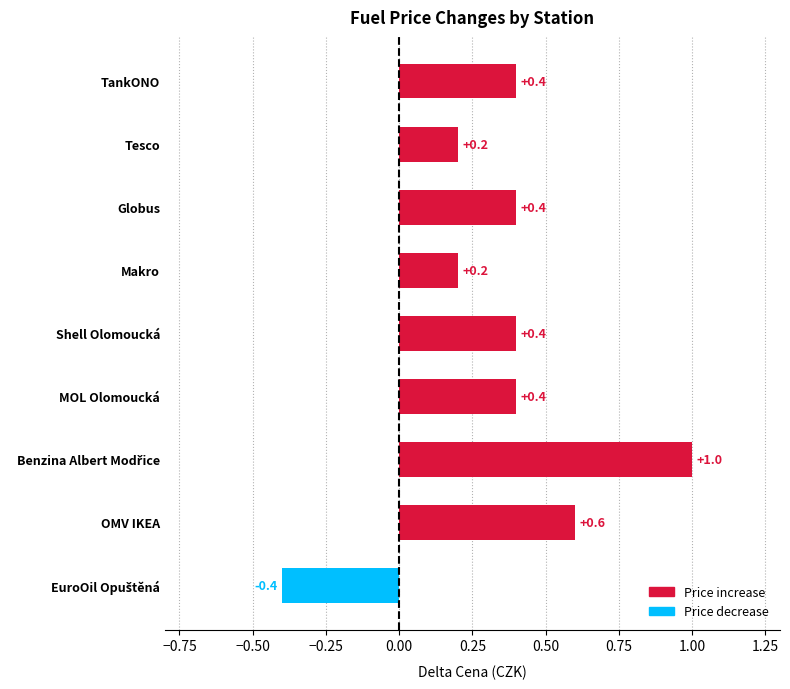

What is the sum of all values?

3.2